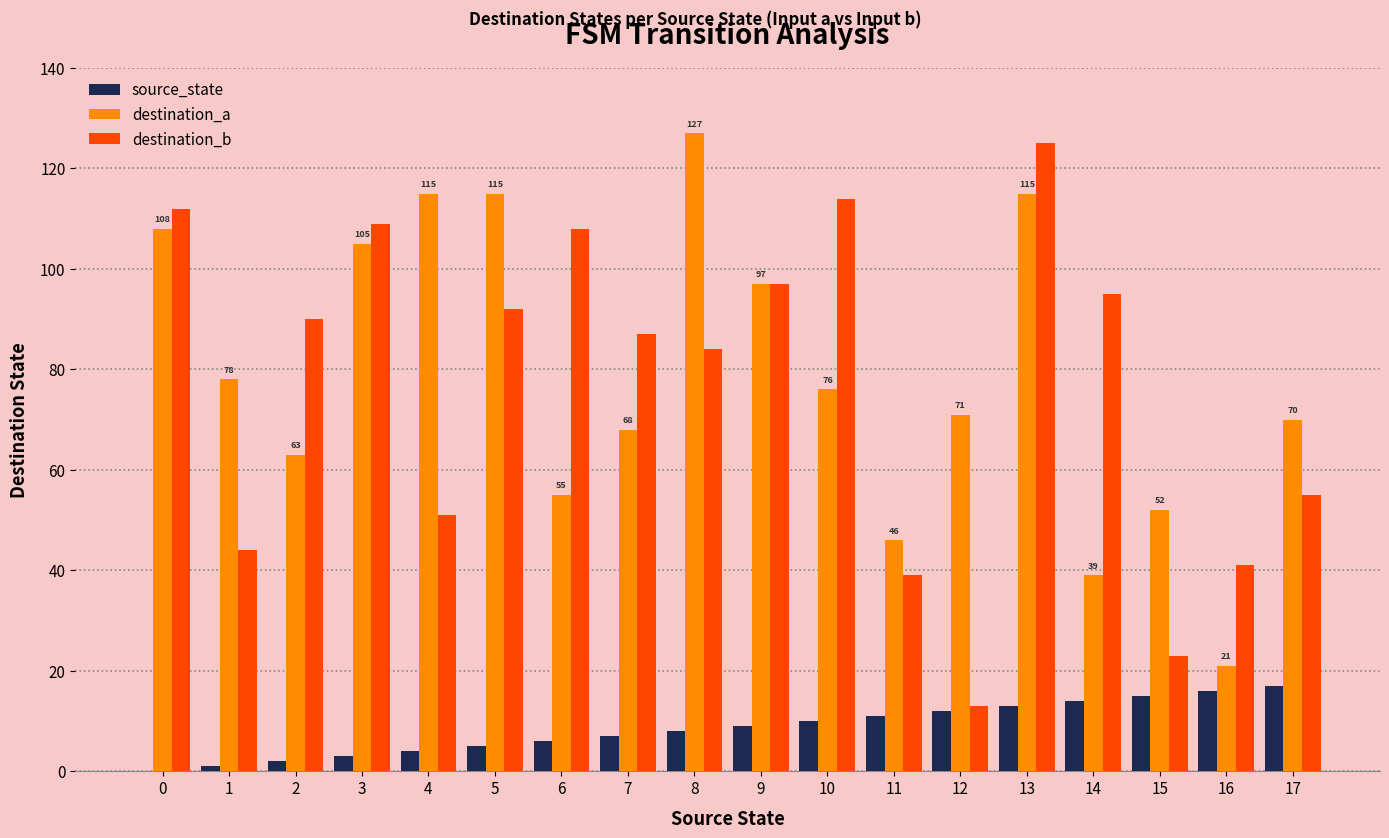

True or false: destination_b has a value of 29 at 9.

False